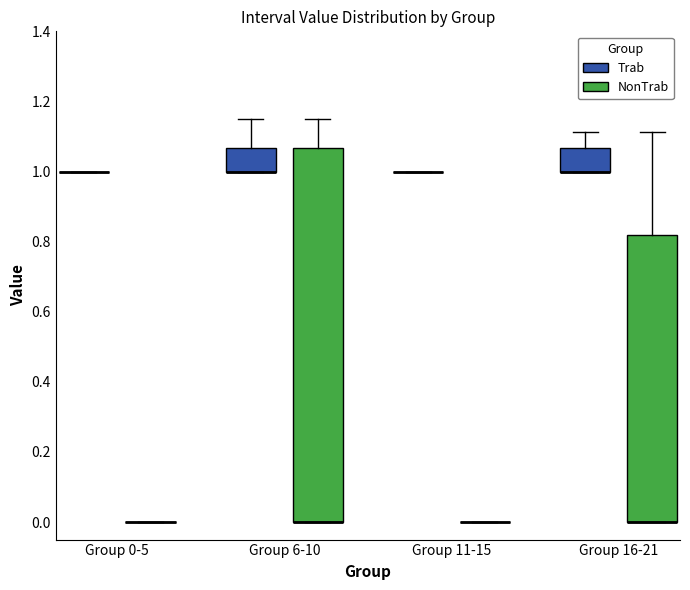

Comparing the boxes themselves (not the whiskers), which one is the tallest?

Group 6-10 (NonTrab)